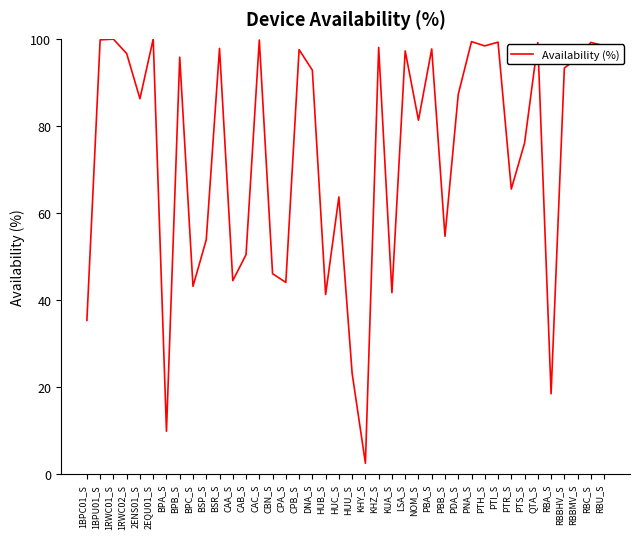

Read the value at PBA_S.

97.7